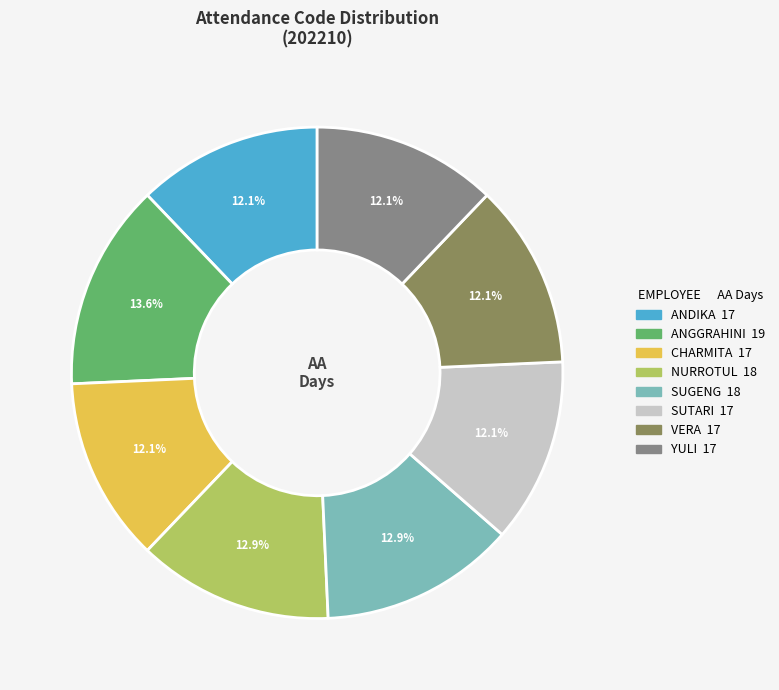

Is there a majority slice in this chart?

No